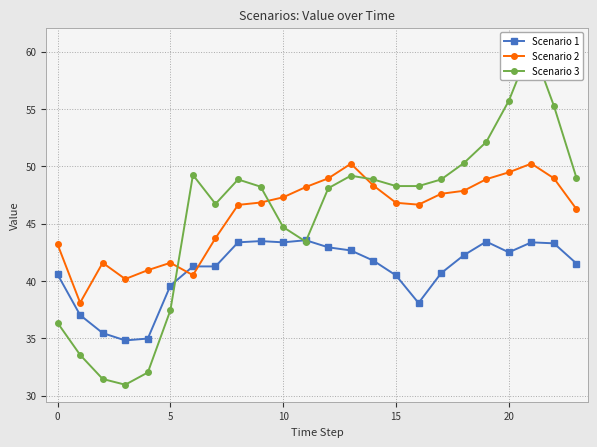

What is the maximum value for Scenario 2?

50.2